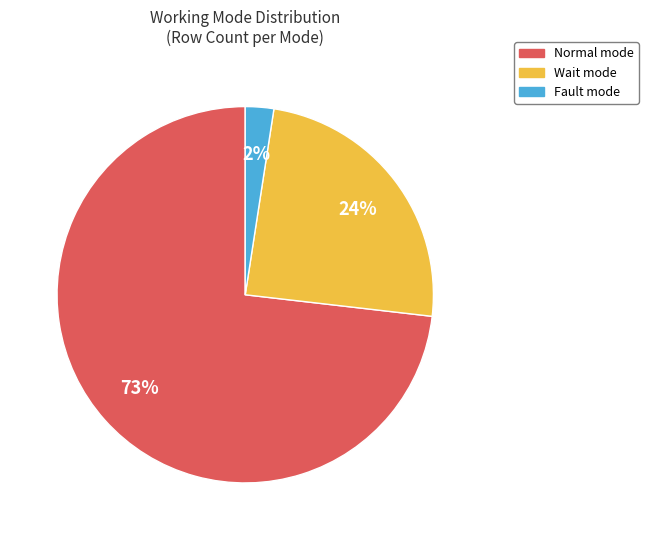

Approximately how many times larger is the value at Wait compared to Normal?

0.3